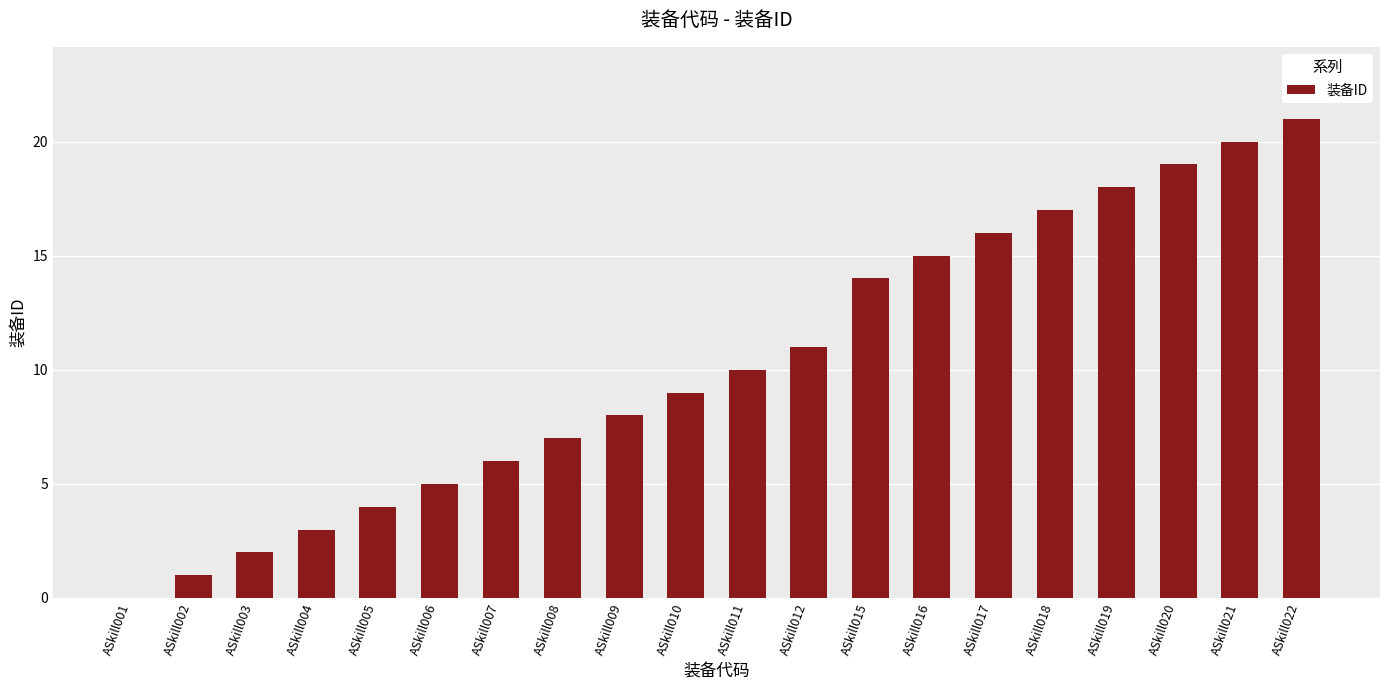

The value at ASkill010 is 9. True or false?

True